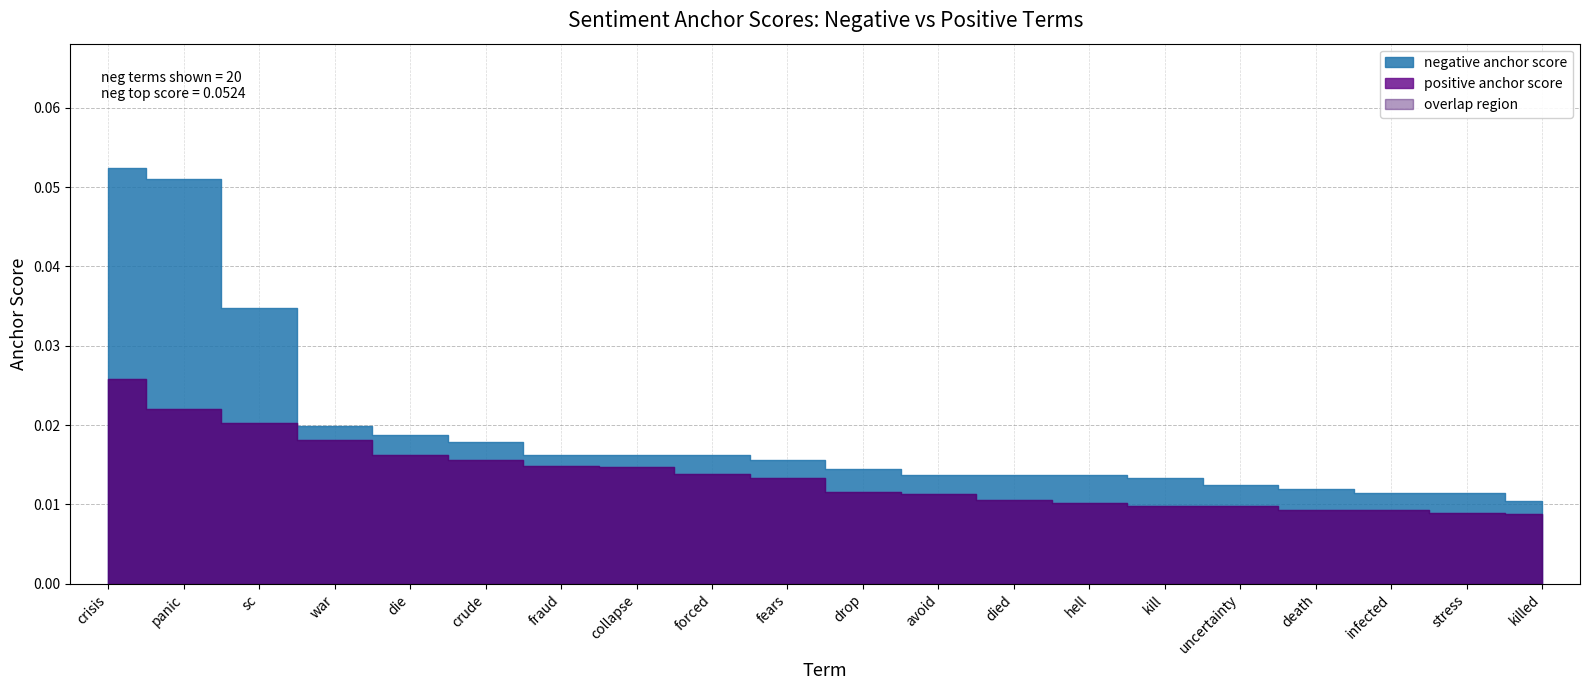

Reading left to right, extract all data points from this chart.

negative anchor score: 0.1	0.1	0.0	0.0	0.0	0.0	0.0	0.0	0.0	0.0	0.0	0.0	0.0	0.0	0.0	0.0	0.0	0.0	0.0	0.0
positive anchor score: 0.0	0.0	0.0	0.0	0.0	0.0	0.0	0.0	0.0	0.0	0.0	0.0	0.0	0.0	0.0	0.0	0.0	0.0	0.0	0.0